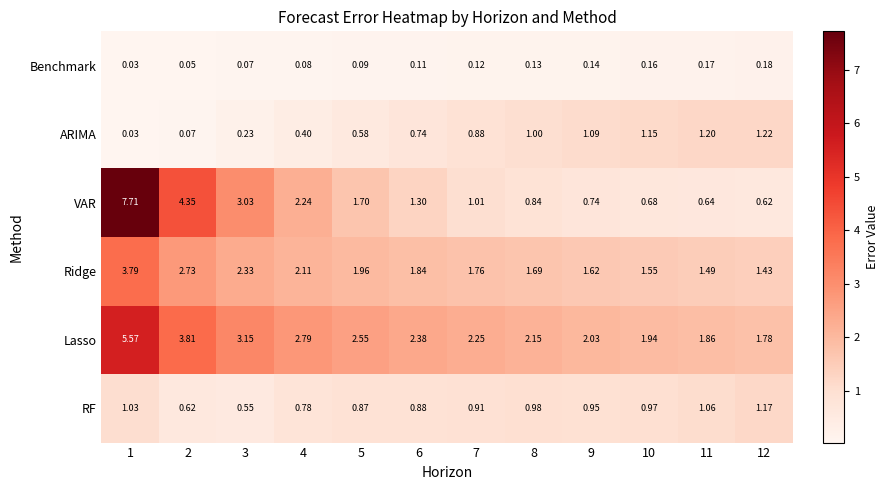

At 11, list the series in order from smallest to largest.

Benchmark, VAR, RF, ARIMA, Ridge, Lasso